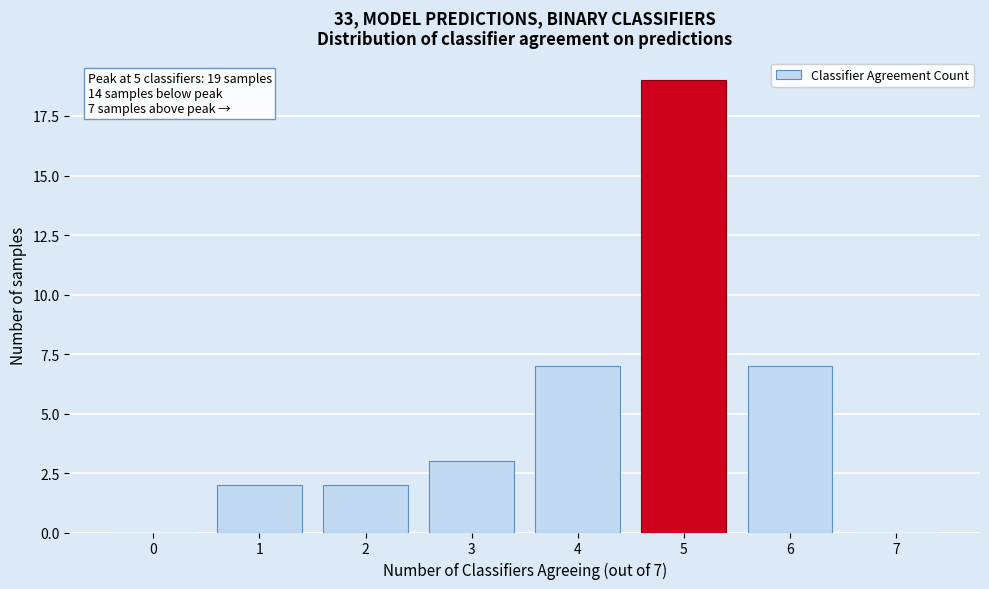

Over which range of the x-axis is the bar tallest?

4.5 to 5.5